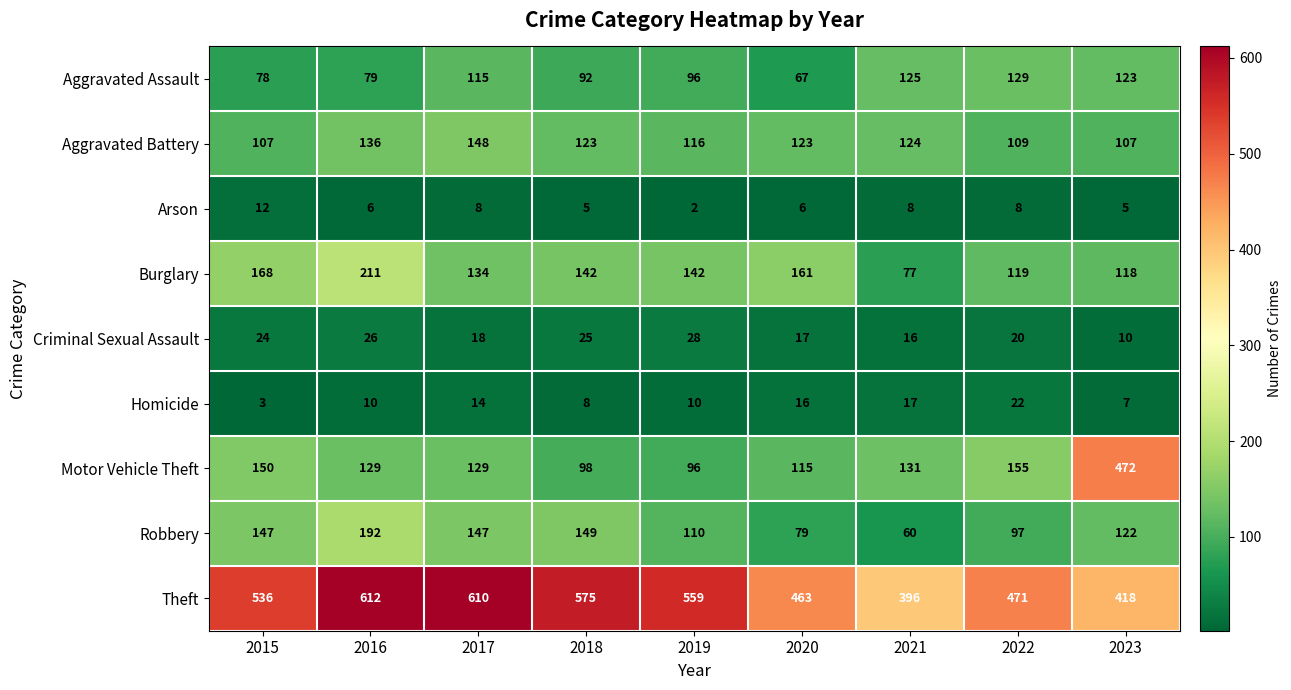

The value of Homicide at 2015 is 3. True or false?

True